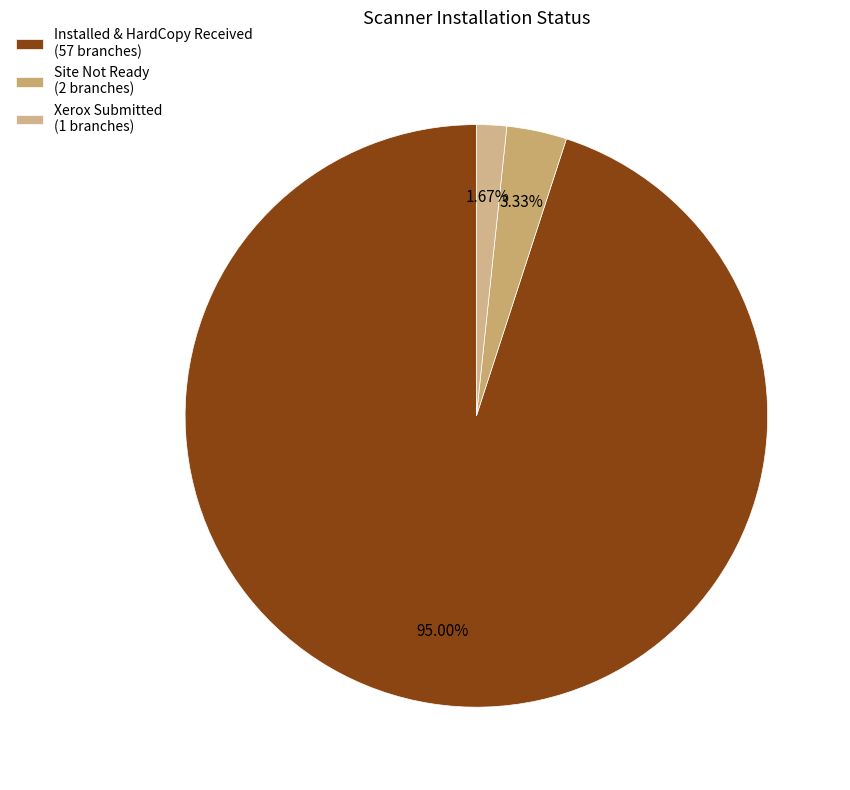

Which slice is the smallest?

Xerox Submitted (1 branches)